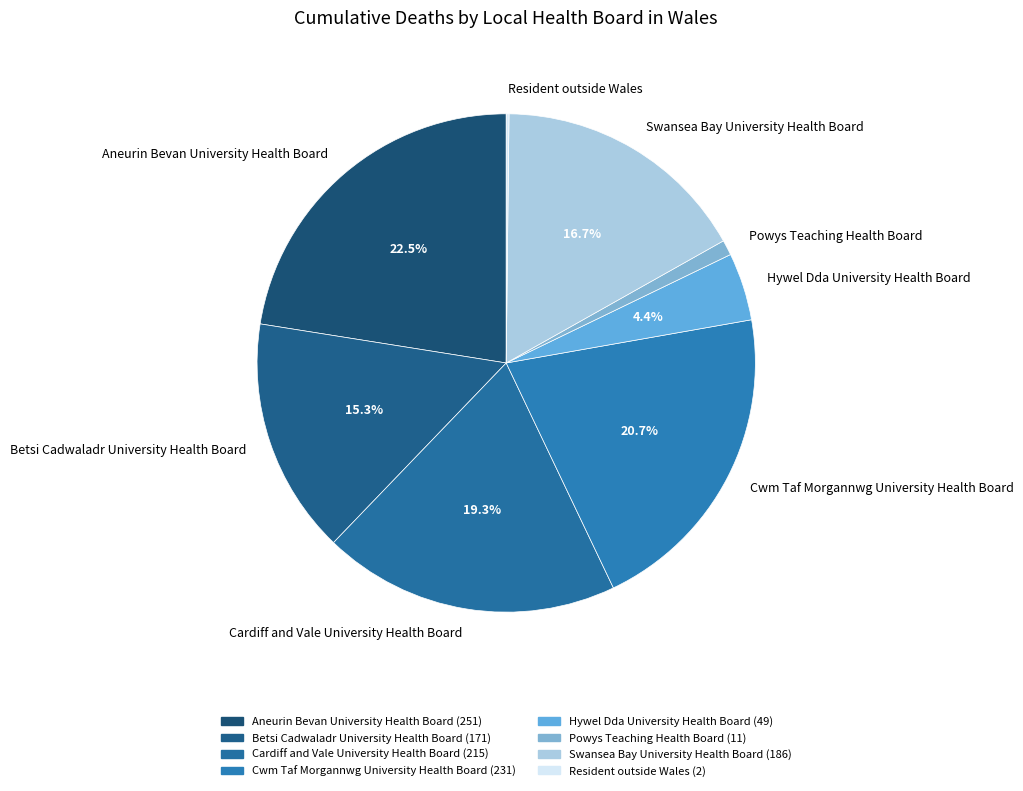

Which slice is the largest?

Aneurin Bevan University Health Board